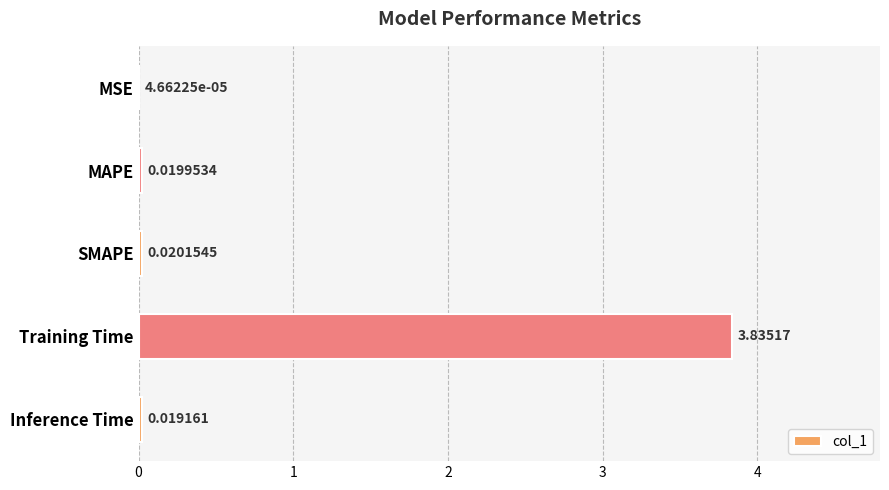

What is the sum of the values at SMAPE and Training Time?

3.9